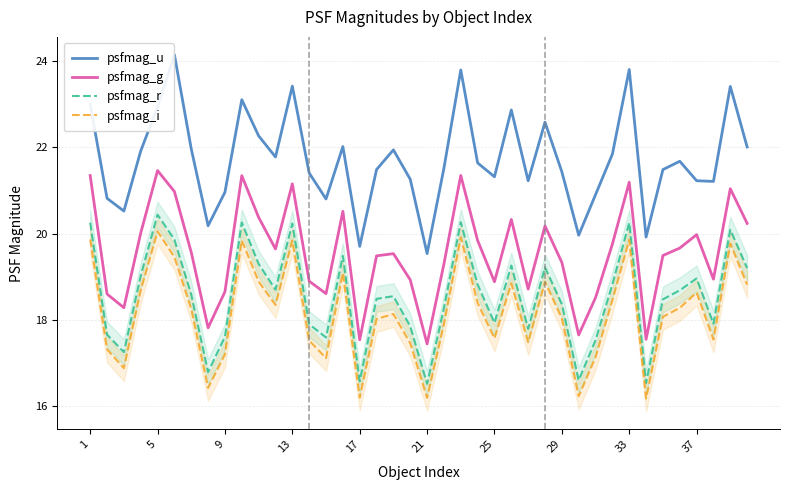

Where is the first local maximum for psfmag_g?

5